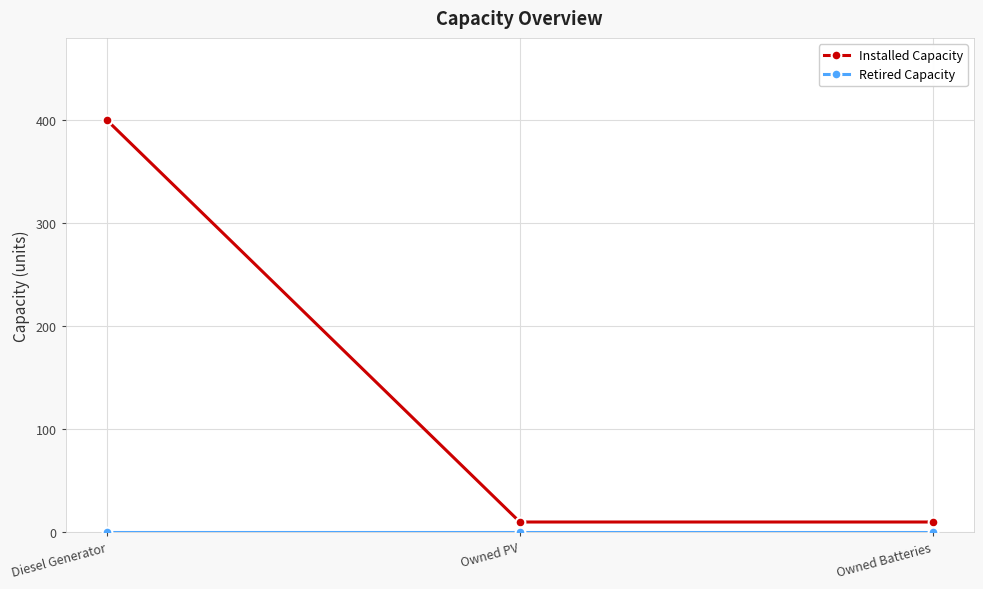

Which series has the largest total across all categories?

Installed Capacity